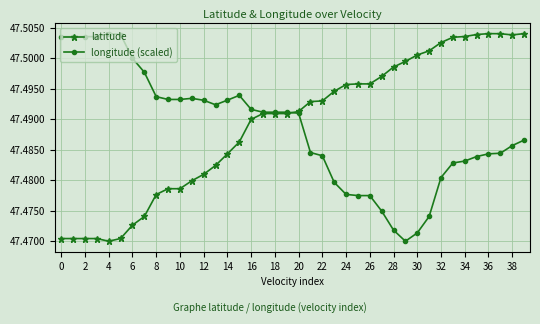

How many longitude (scaled) values are between 47 and 48?

40